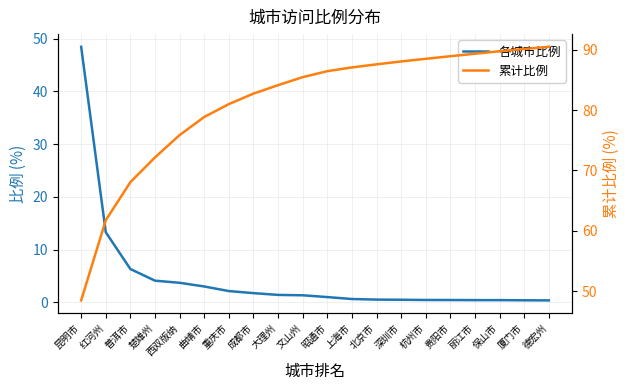

List the labels in order of 累计比例 value, largest first.

德宏州, 厦门市, 保山市, 丽江市, 贵阳市, 杭州市, 深圳市, 北京市, 上海市, 昭通市, 文山州, 大理州, 成都市, 重庆市, 曲靖市, 西双版纳, 楚雄州, 普洱市, 红河州, 昆明市